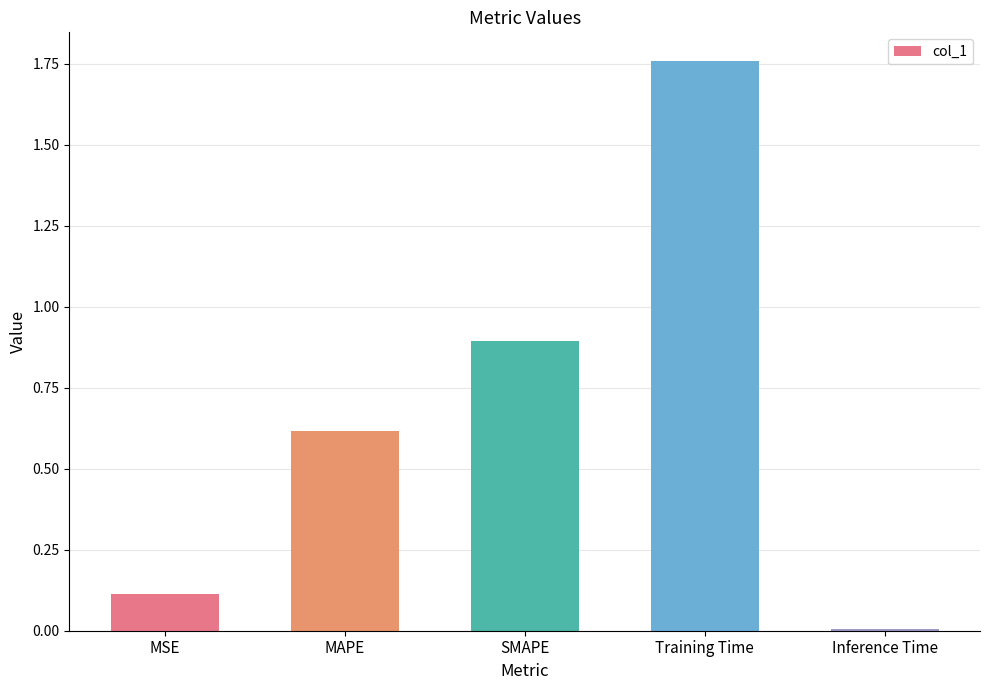

What is the value of the 2nd bar from the left?

0.6